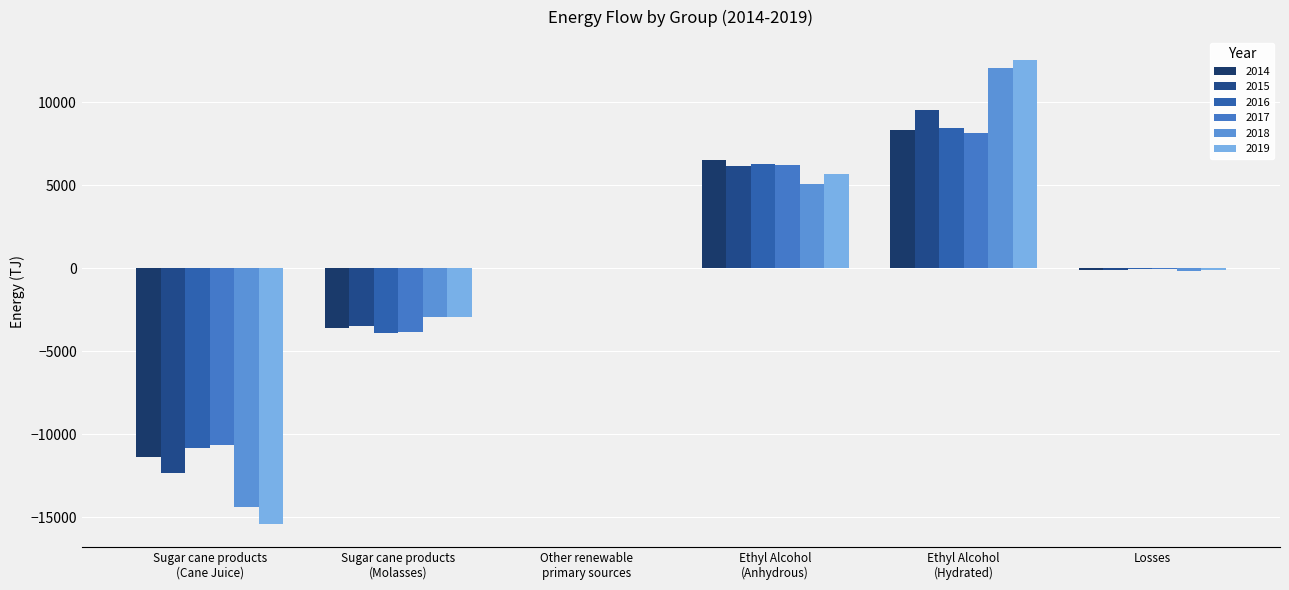

How many distinct data groups are displayed?

6